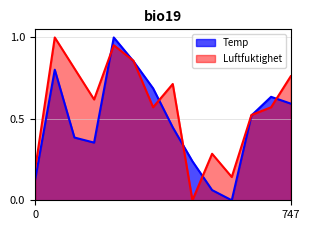

What is the difference between the highest and lowest values at 4?

0.3